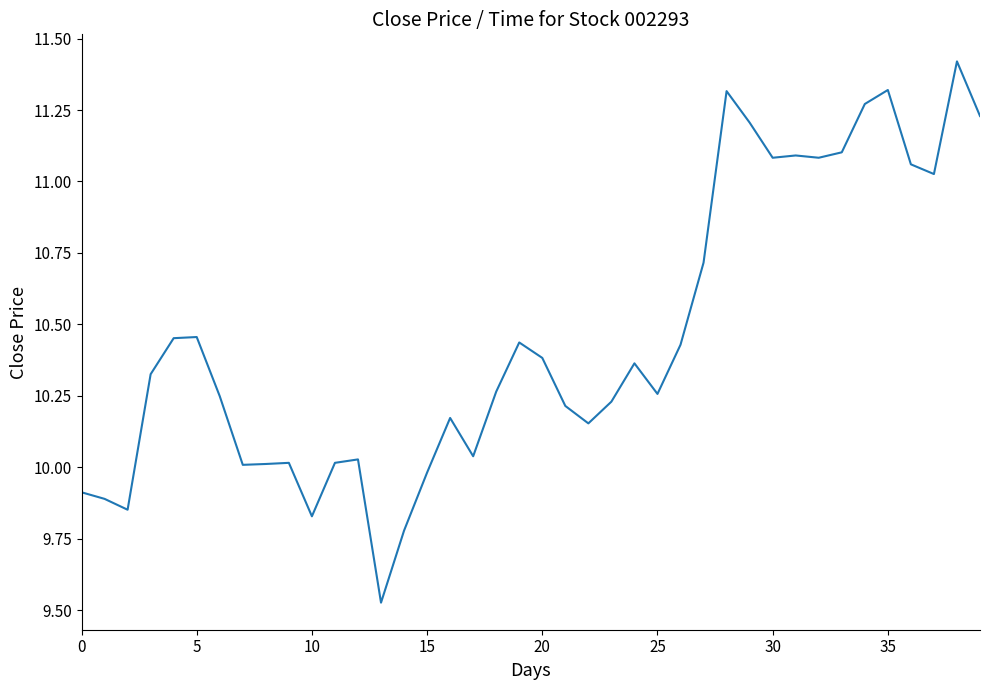

What is the maximum value shown in the chart?

11.4